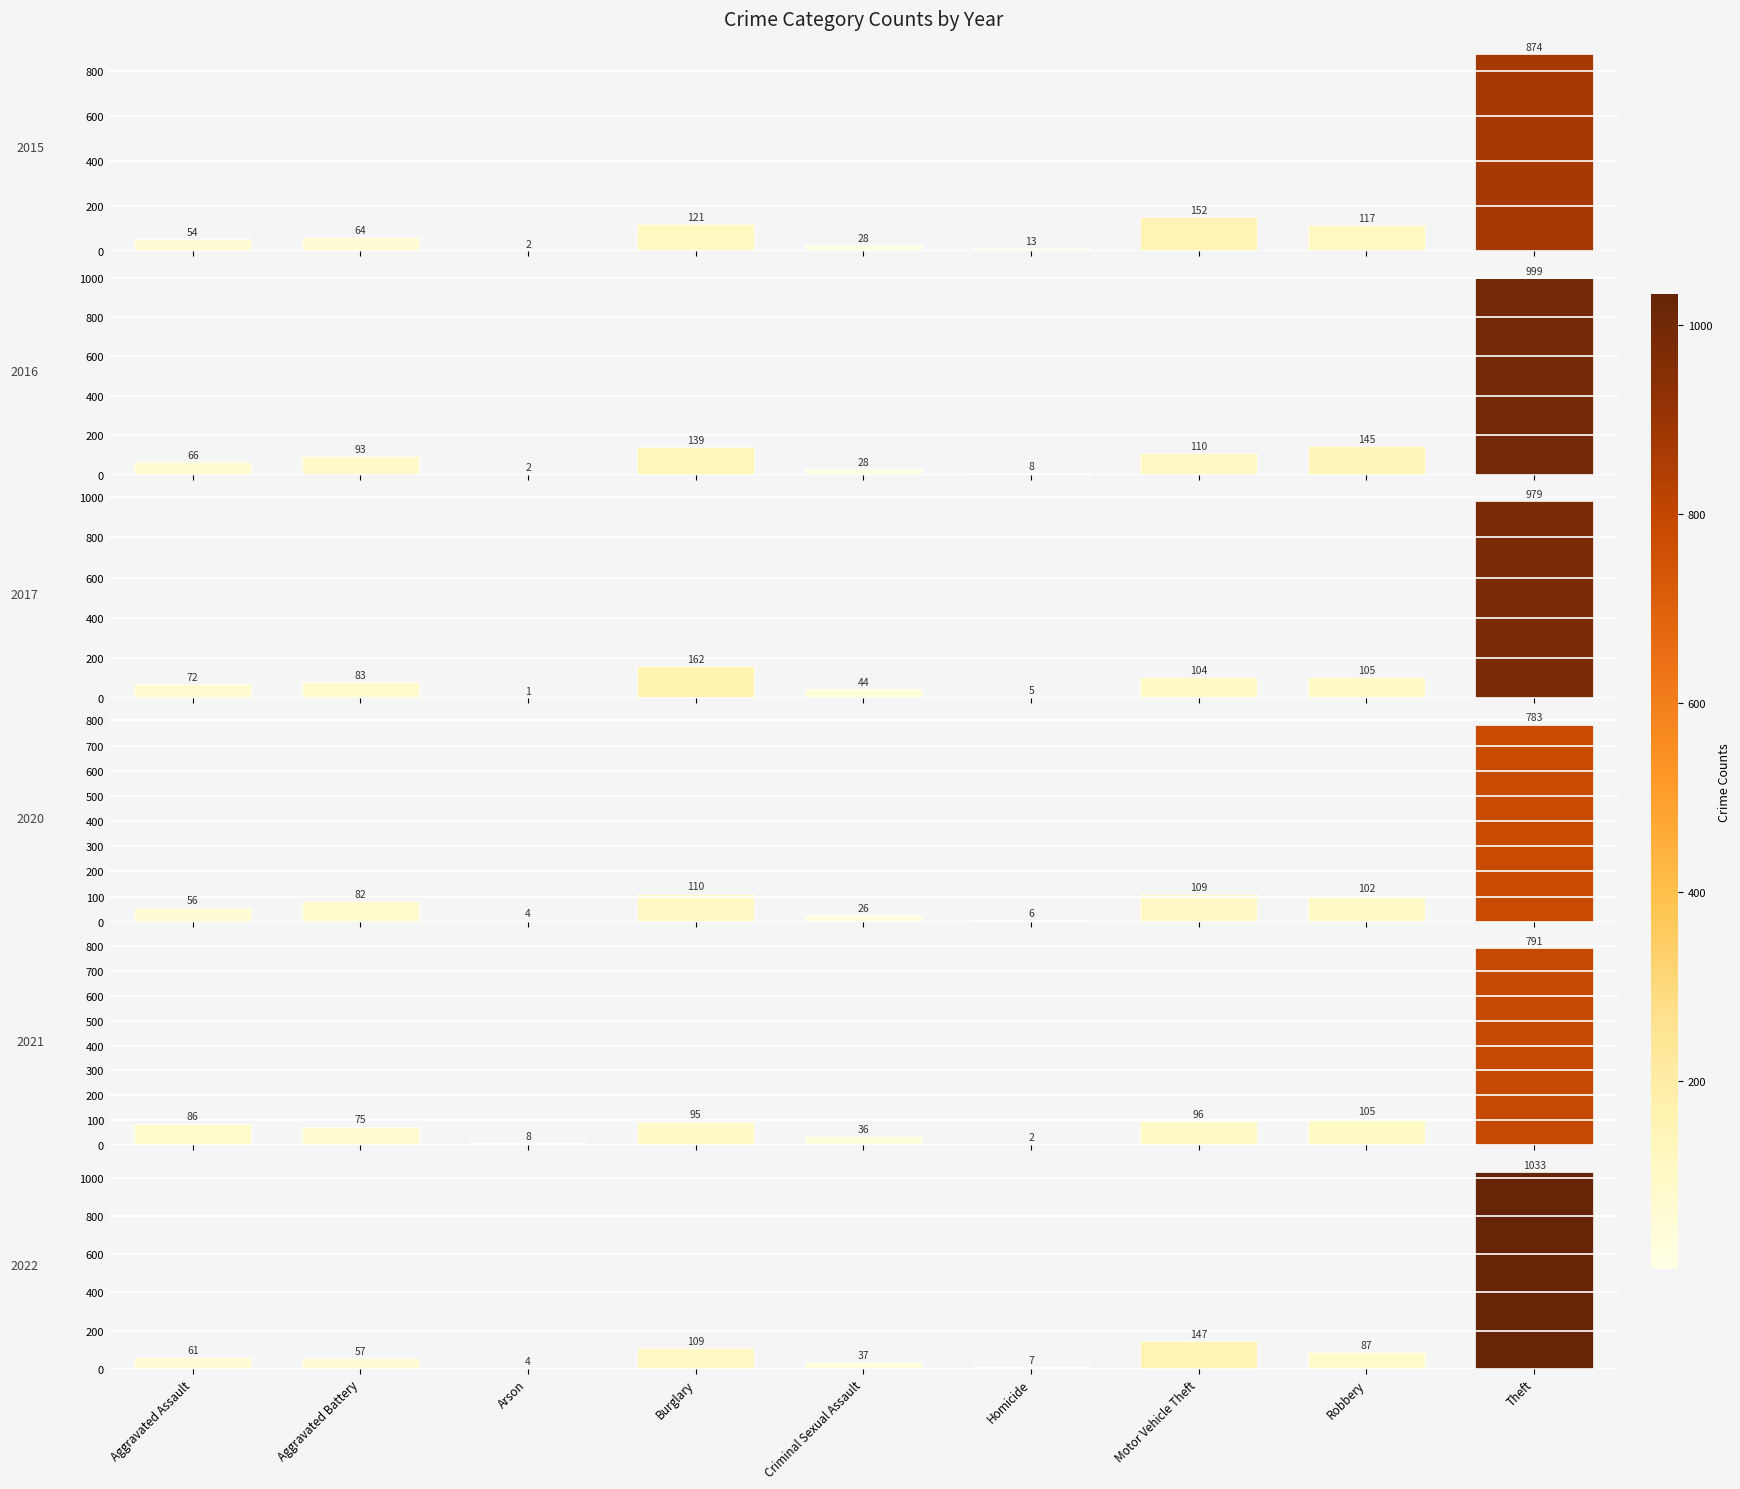

Rank the series by their maximum value, from highest to lowest.

2022, 2016, 2017, 2015, 2021, 2020